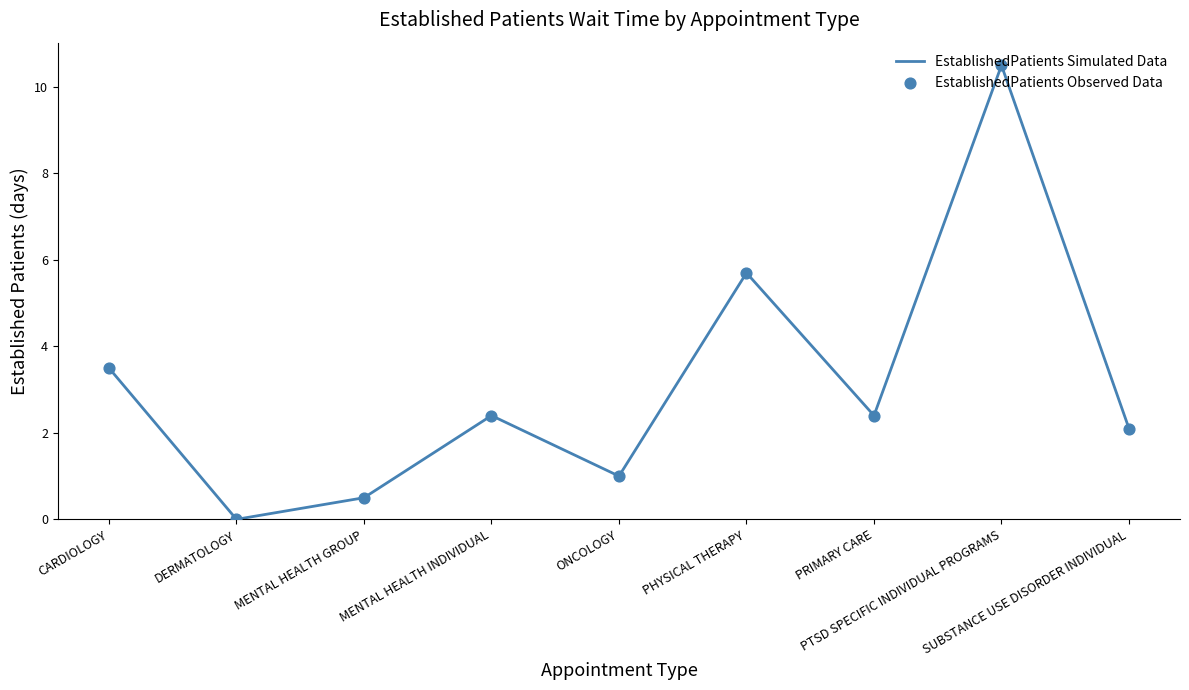

What is the greatest value displayed?

10.5